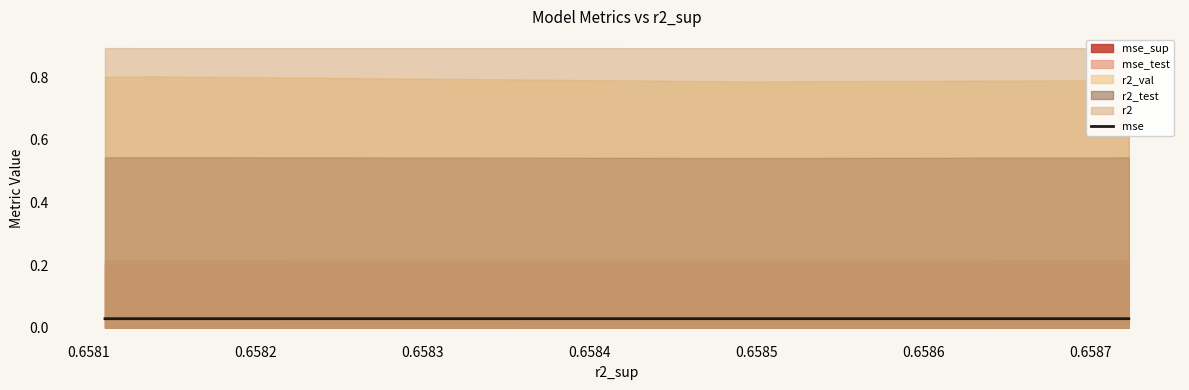

True or false: there are more than 2 points higher than both neighbors.

False